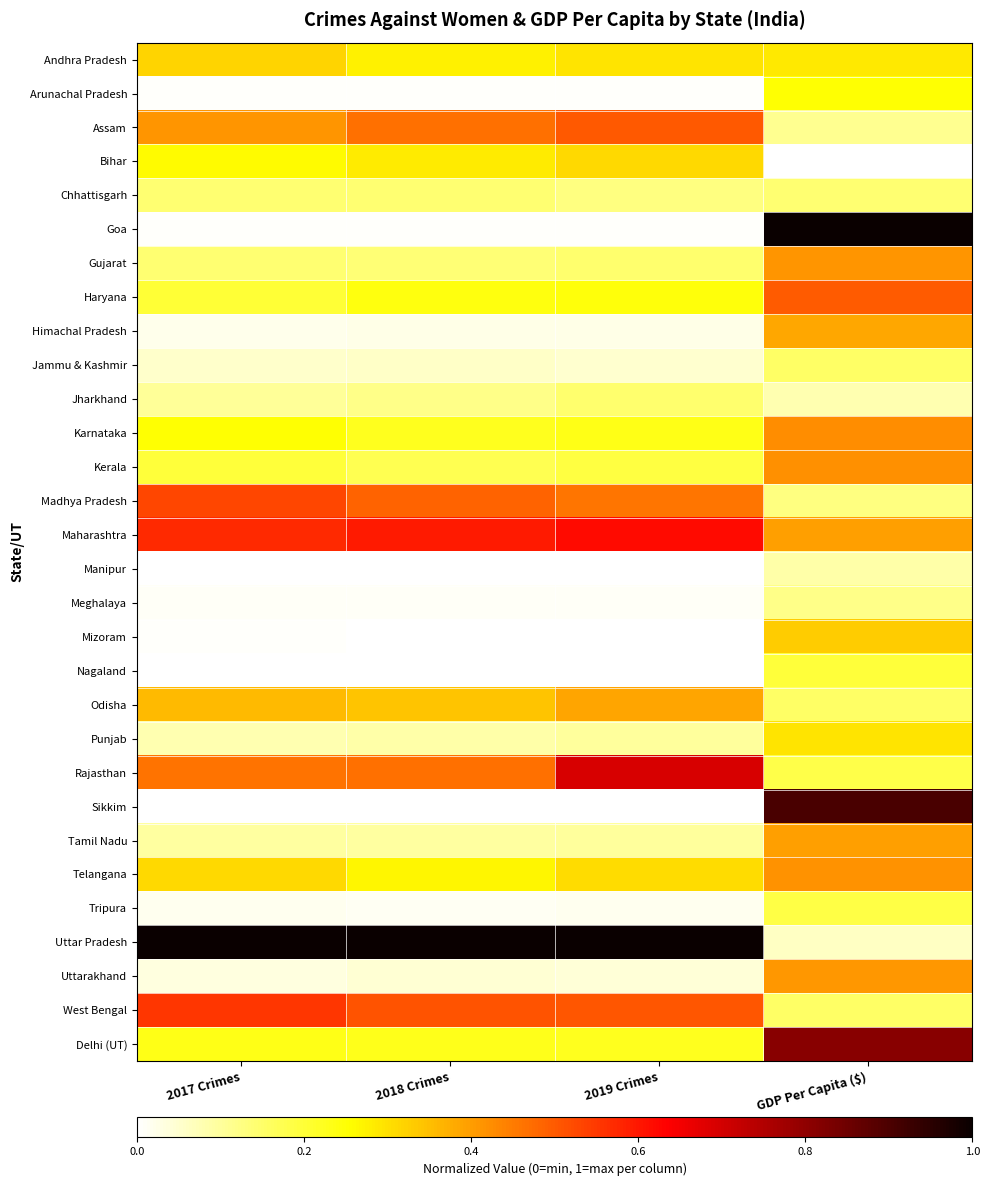

Between 2018 Crimes and 2019 Crimes, which is larger?

2019 Crimes